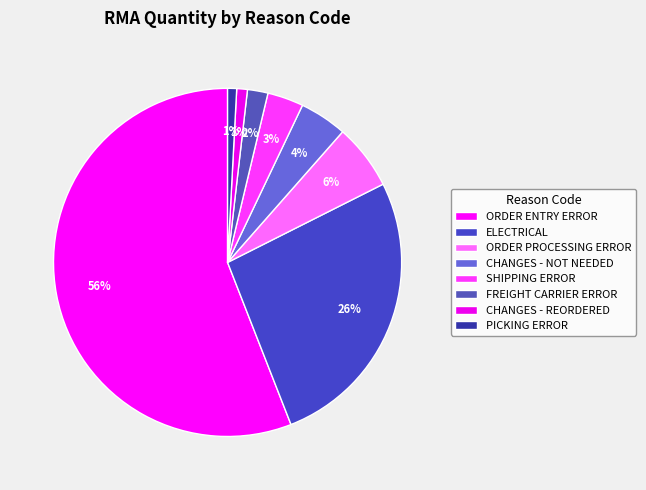

To the nearest percent, what is the difference between the largest and smallest slice percentages?

55%